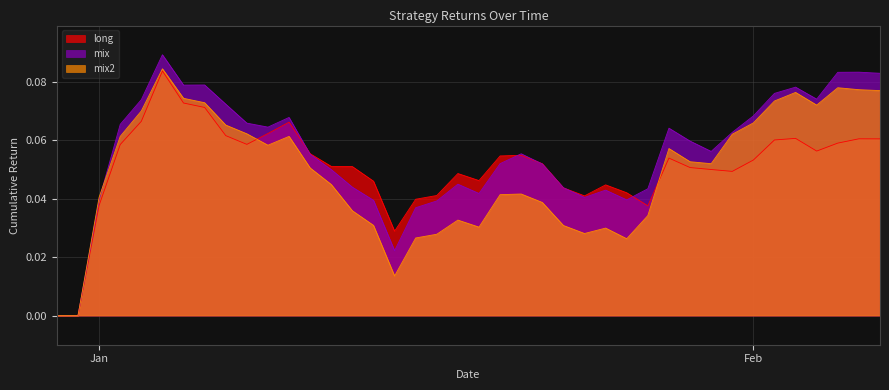

Which category has the lowest value across all series?

2018-12-30